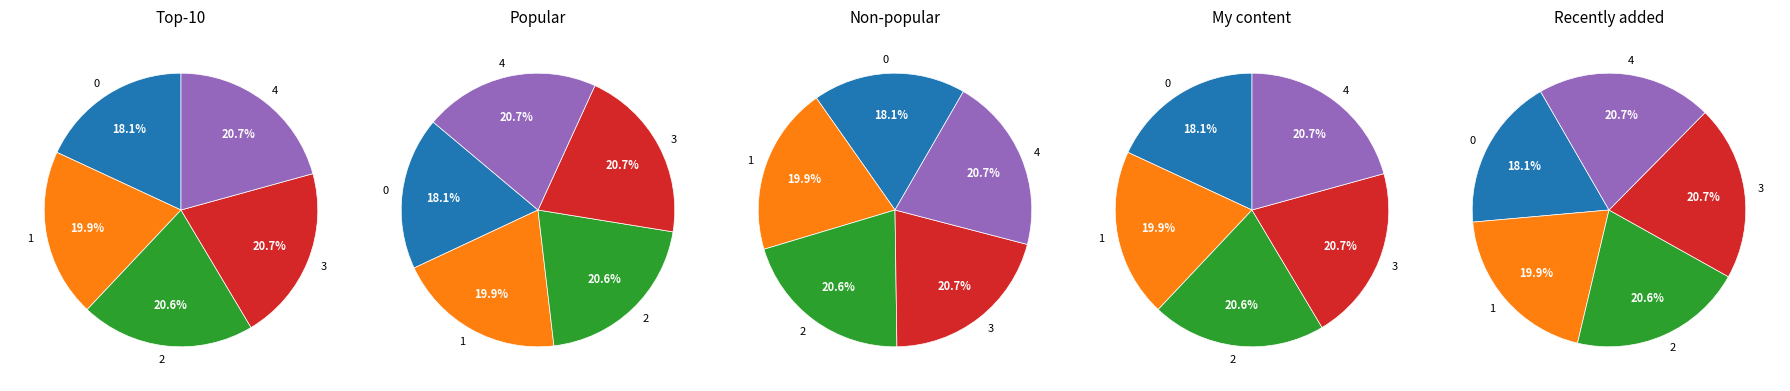

What percentage do 0 and 3 together represent?

38.8%